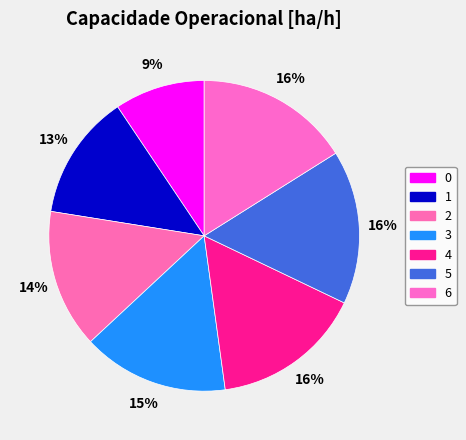

How much of the chart is everything except 2?

85.5%